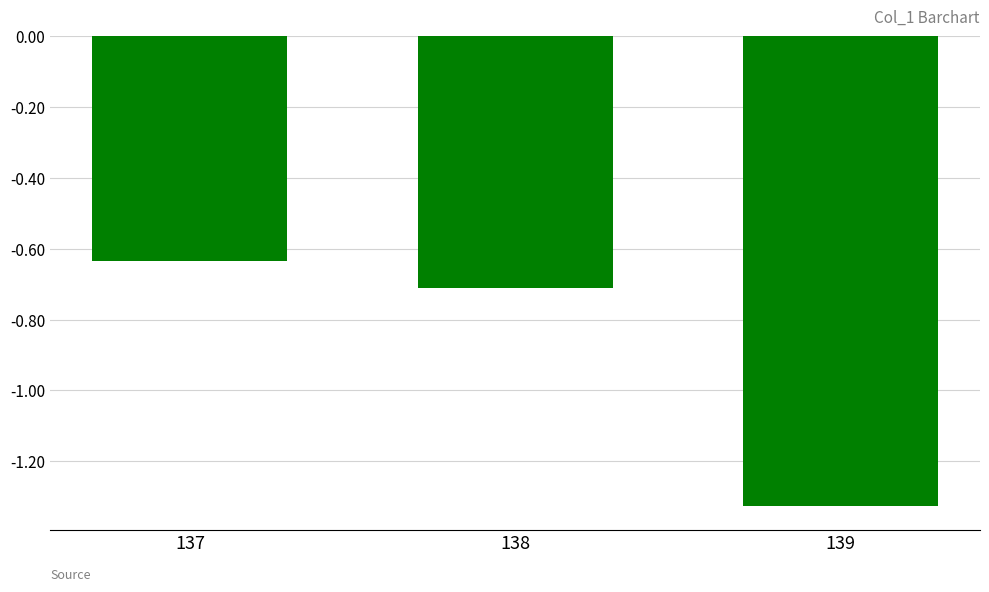

Rank the categories by value from lowest to highest.

139, 138, 137